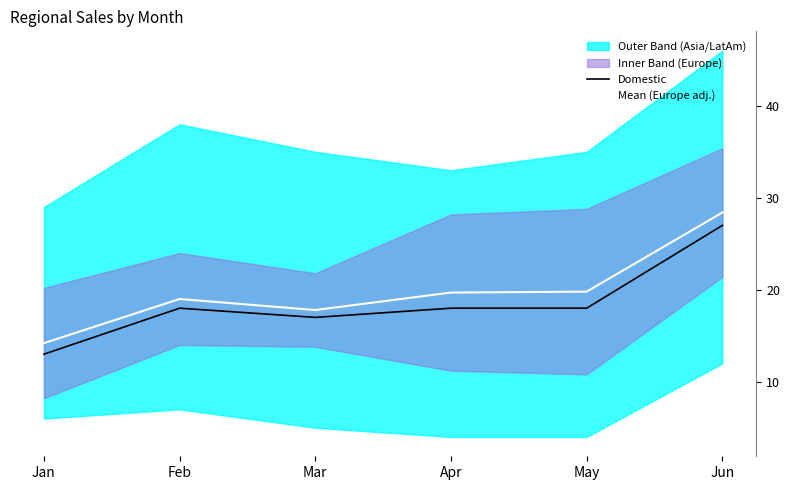

Which series has the widest spread of values?

Mean (Europe adj.)